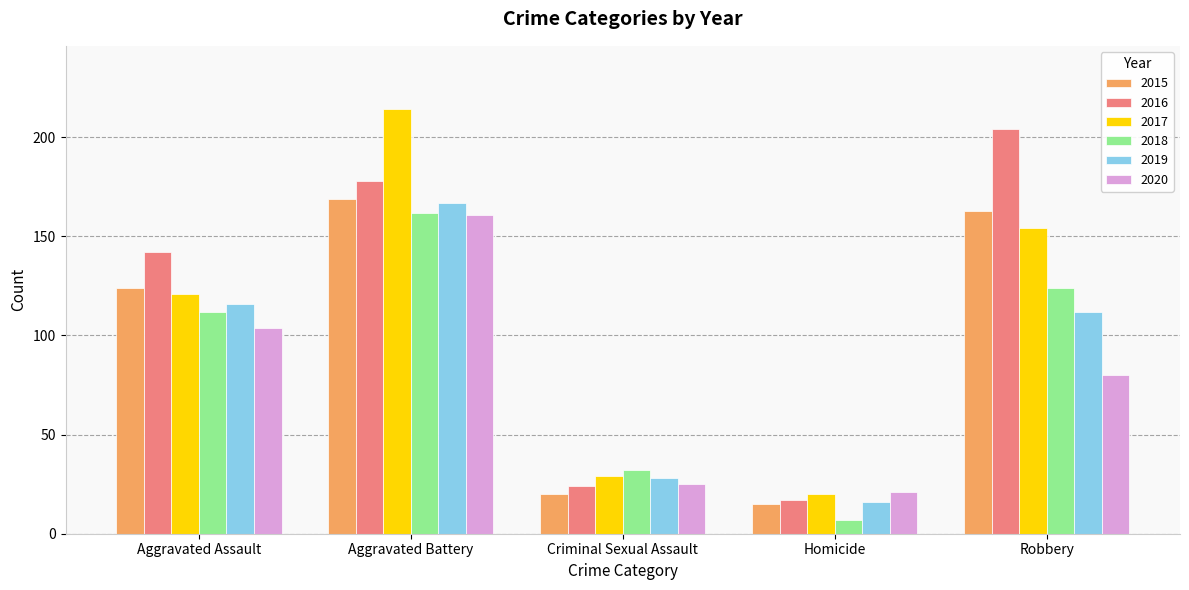

Does the chart contain stacked bars?

No